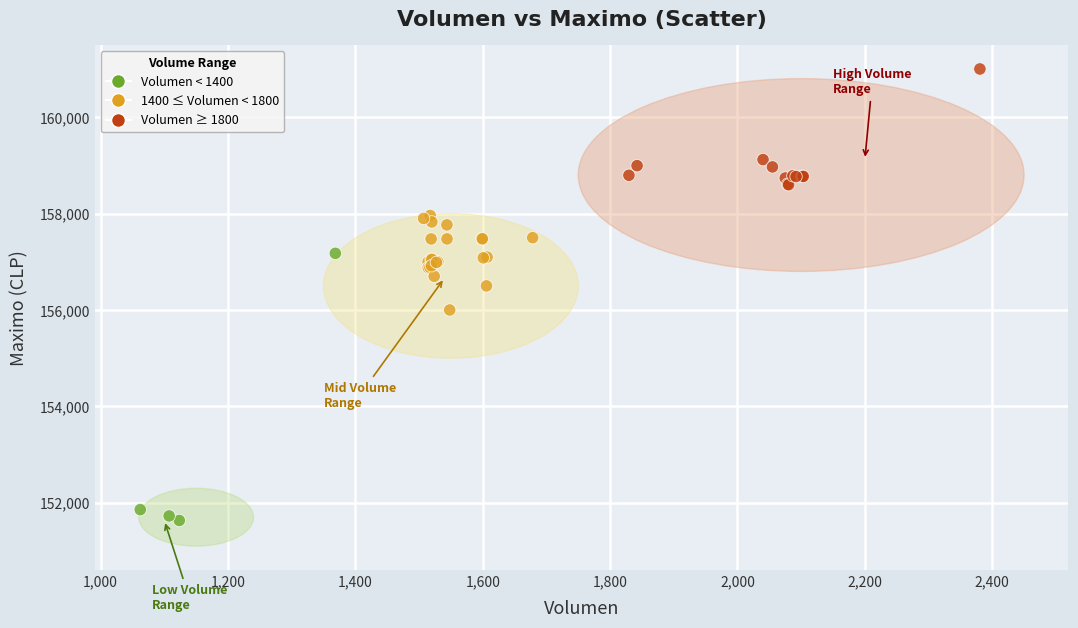

What Y value in the scatter plot is closest to 156316?

156500